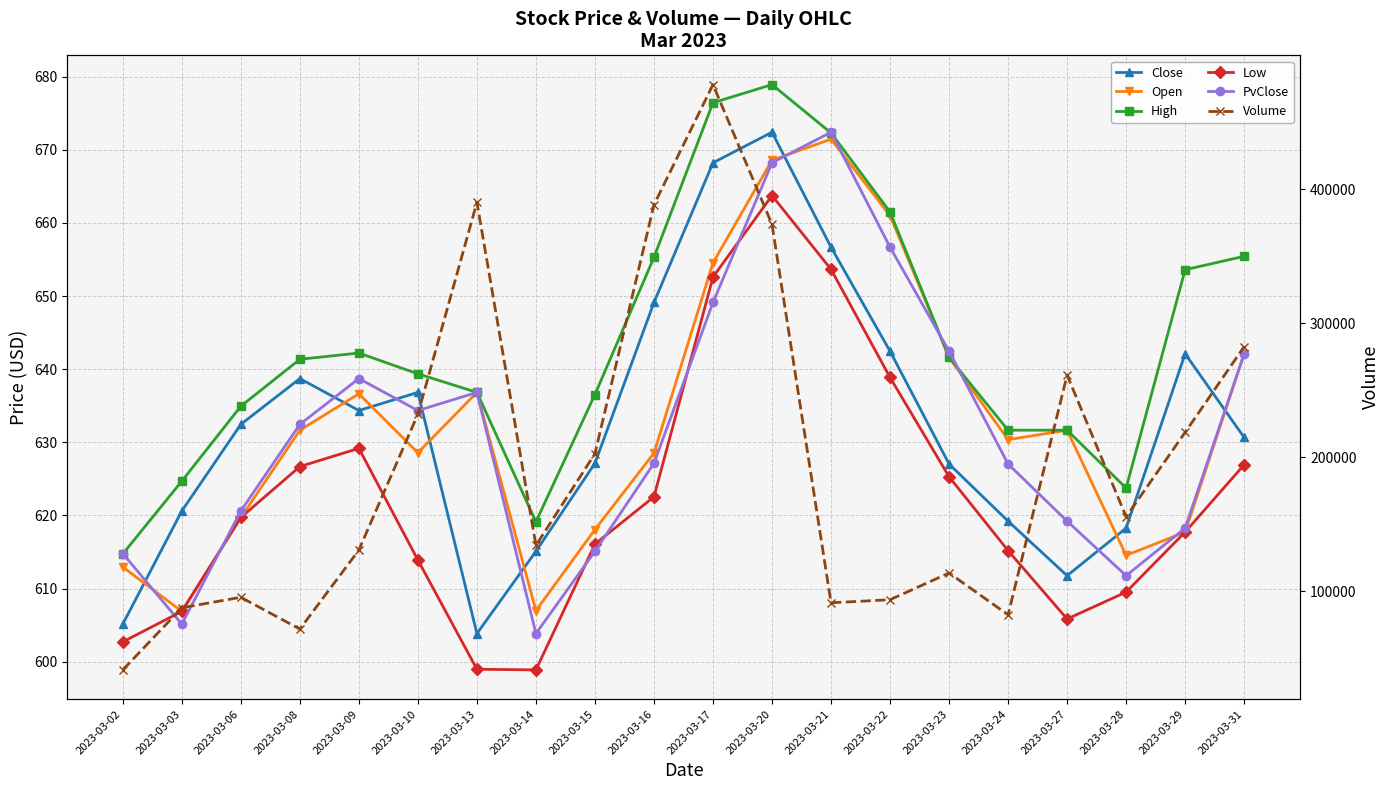

What is the difference between the Open values at 2023-03-06 and 2023-03-21?

51.7